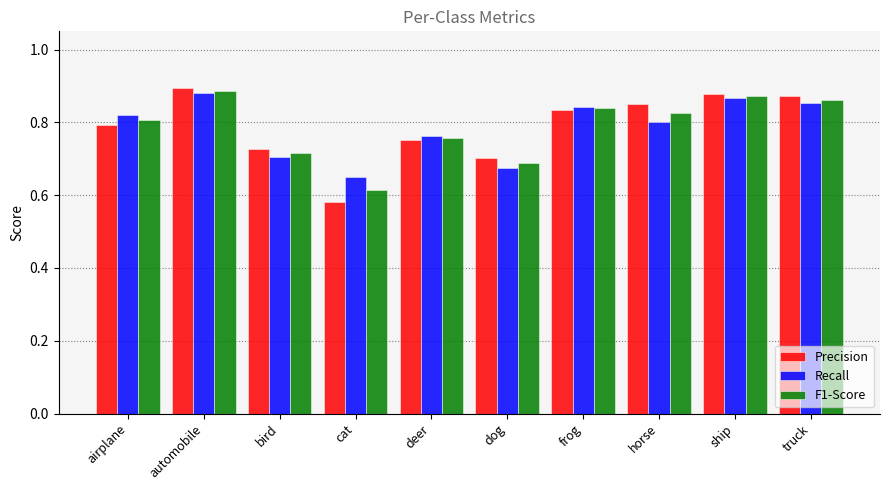

What is the difference between the maximum and minimum values in the Recall series?

0.2